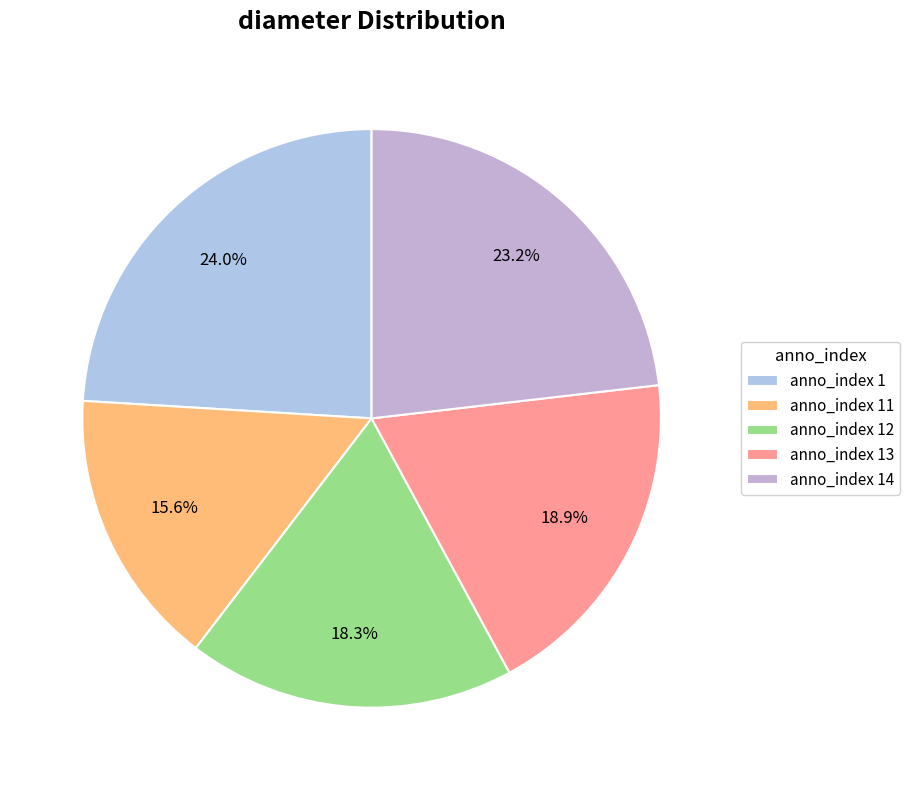

To the nearest percent, what is the difference between the largest and smallest slice percentages?

8%